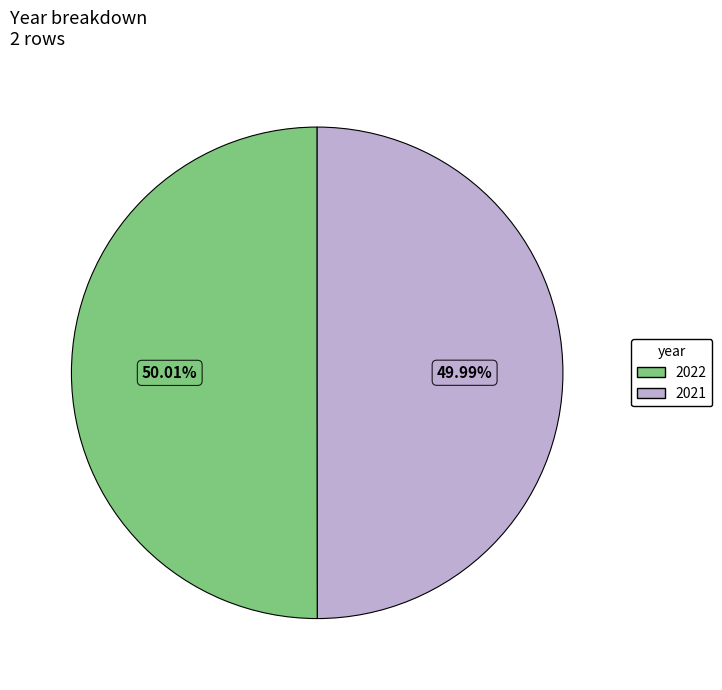

How many slices are in this pie chart?

2